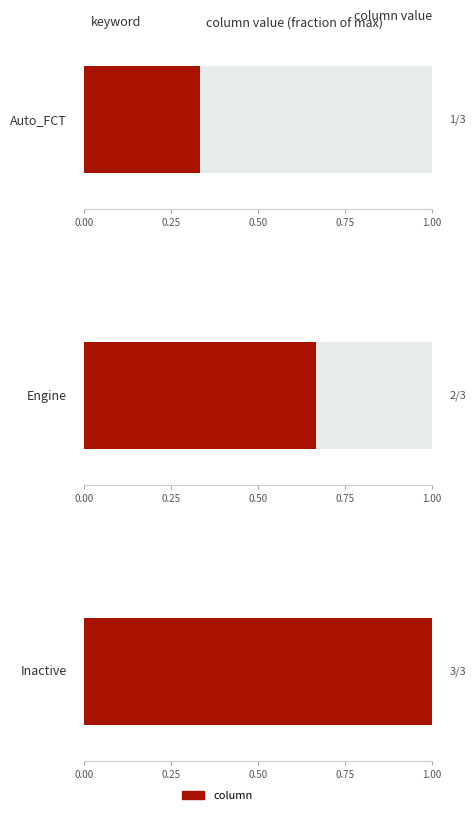

Read the value at Engine.

2